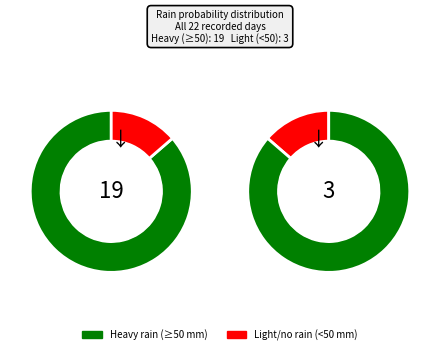

Rank the series by their average value, from highest to lowest.

Rain >= 50, Rain < 50